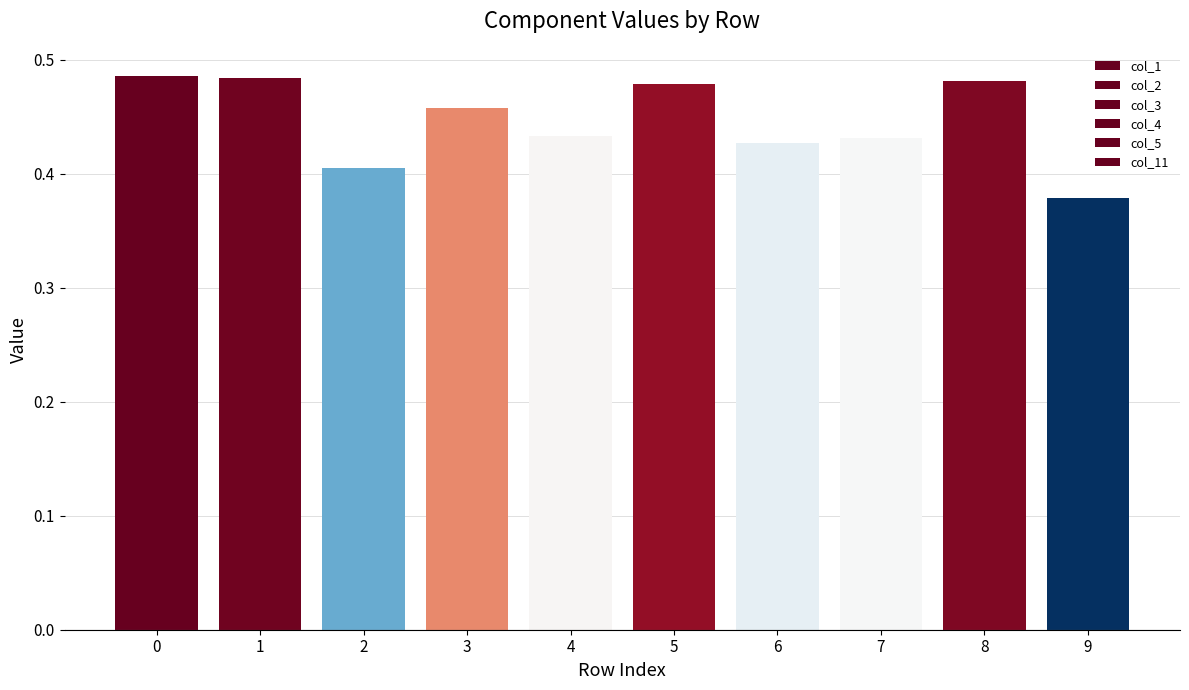

At which label is col_4 closest to 0?

2